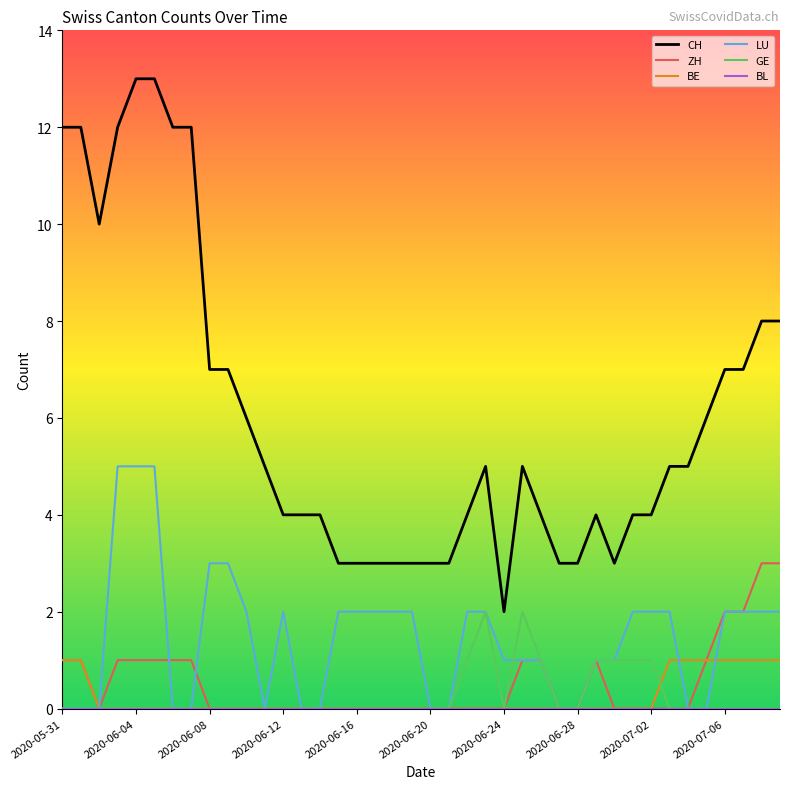

What is the highest value of the LU series?

5